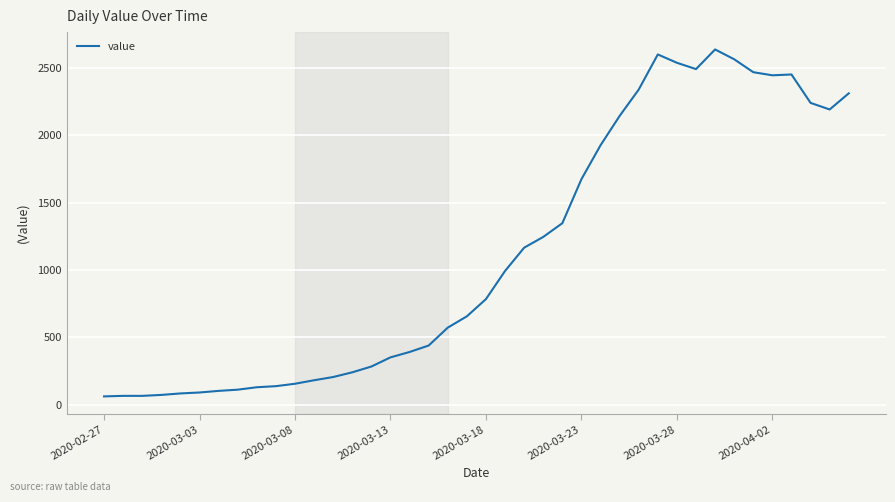

What is the difference between the maximum and minimum values?

2578